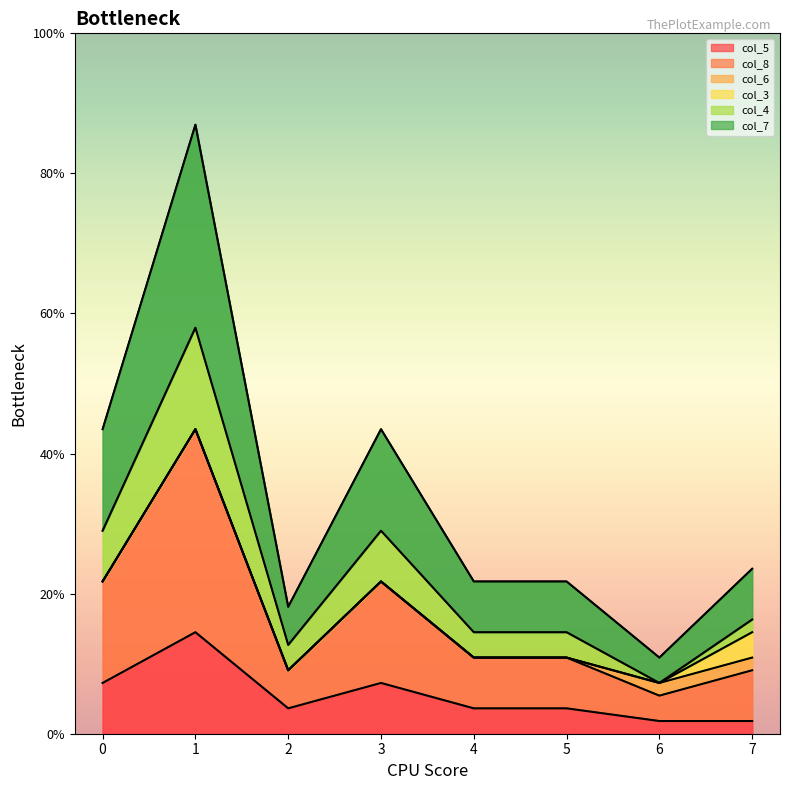

What are all the series names shown in the legend?

col_5, col_8, col_4, col_7